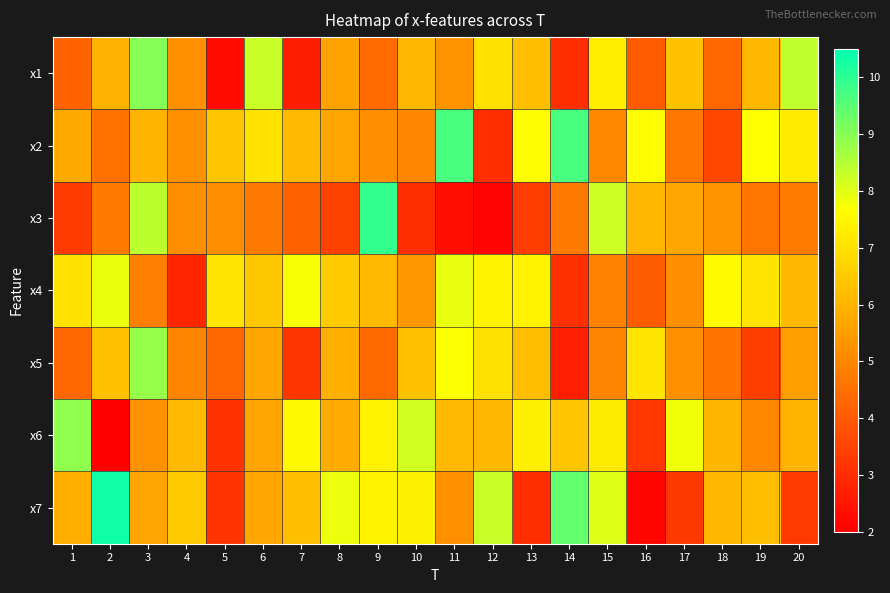

Reading left to right, what are all the values shown in this chart?

x1: 1=4.2	2=6.0	3=9.0	4=5.2	5=2.3	6=8.3	7=2.7	8=5.6	9=4.4	10=6.1	11=5.3	12=7.0	13=6.2	14=3.0	15=7.3	16=4.0	17=6.3	18=4.3	19=6.1	20=8.4
x2: 1=5.8	2=4.5	3=6.0	4=5.2	5=6.4	6=7.0	7=6.1	8=5.7	9=5.2	10=5.0	11=9.7	12=3.0	13=7.6	14=9.7	15=5.0	16=7.6	17=4.6	18=3.6	19=7.7	20=7.2
x3: 1=3.3	2=4.7	3=8.4	4=5.2	5=5.2	6=4.7	7=4.2	8=3.5	9=9.9	10=3.0	11=2.4	12=2.1	13=3.4	14=4.7	15=8.2	16=6.1	17=5.7	18=5.3	19=4.6	20=4.8
x4: 1=7.0	2=7.9	3=4.8	4=2.9	5=7.1	6=6.4	7=7.7	8=6.5	9=6.1	10=5.4	11=7.9	12=7.4	13=7.4	14=3.1	15=4.9	16=4.1	17=5.2	18=7.6	19=7.1	20=6.1
x5: 1=4.3	2=6.3	3=8.8	4=5.0	5=4.2	6=5.7	7=3.2	8=5.9	9=4.3	10=6.3	11=7.7	12=7.0	13=6.2	14=2.7	15=4.9	16=7.1	17=5.2	18=4.6	19=3.4	20=5.5
x6: 1=8.9	2=2.0	3=5.3	4=6.1	5=3.1	6=5.7	7=7.5	8=5.8	9=7.4	10=8.2	11=6.1	12=6.1	13=7.3	14=6.4	15=7.2	16=3.2	17=7.8	18=6.1	19=5.0	20=6.0
x7: 1=5.9	2=10.3	3=5.7	4=6.5	5=3.2	6=5.7	7=6.2	8=7.9	9=7.4	10=7.3	11=5.2	12=8.3	13=3.0	14=9.4	15=8.0	16=2.1	17=3.2	18=6.1	19=6.3	20=3.3